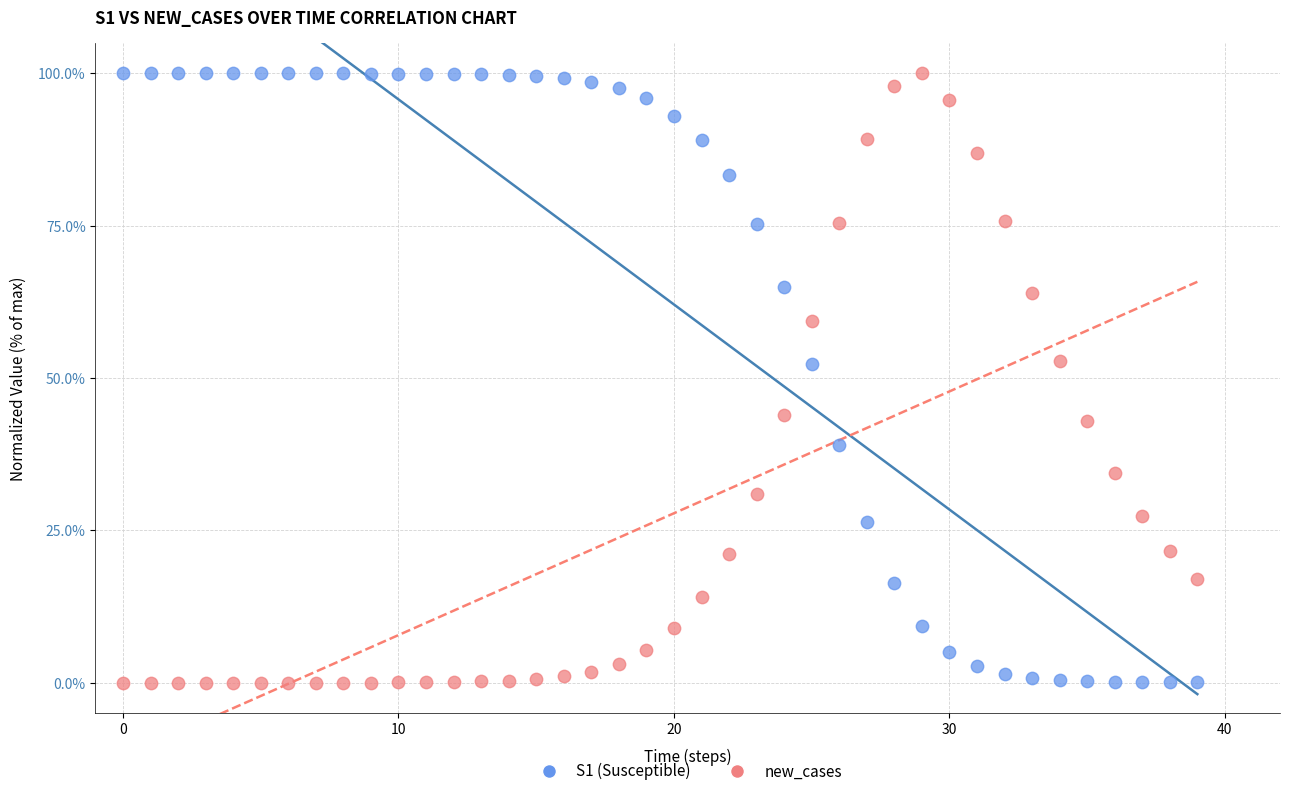

Across all data points, what is the range of Y values (max minus min)?

100.0